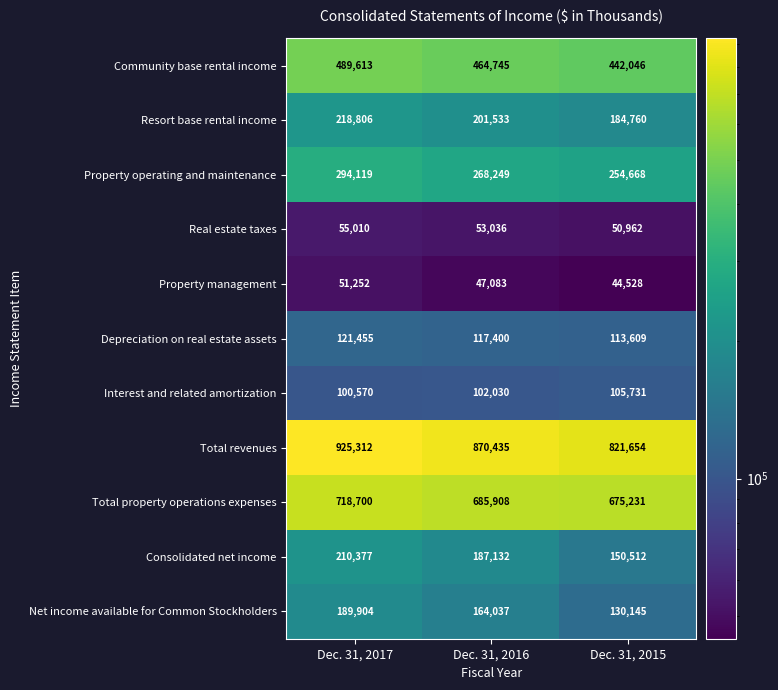

How many distinct data groups are displayed?

11